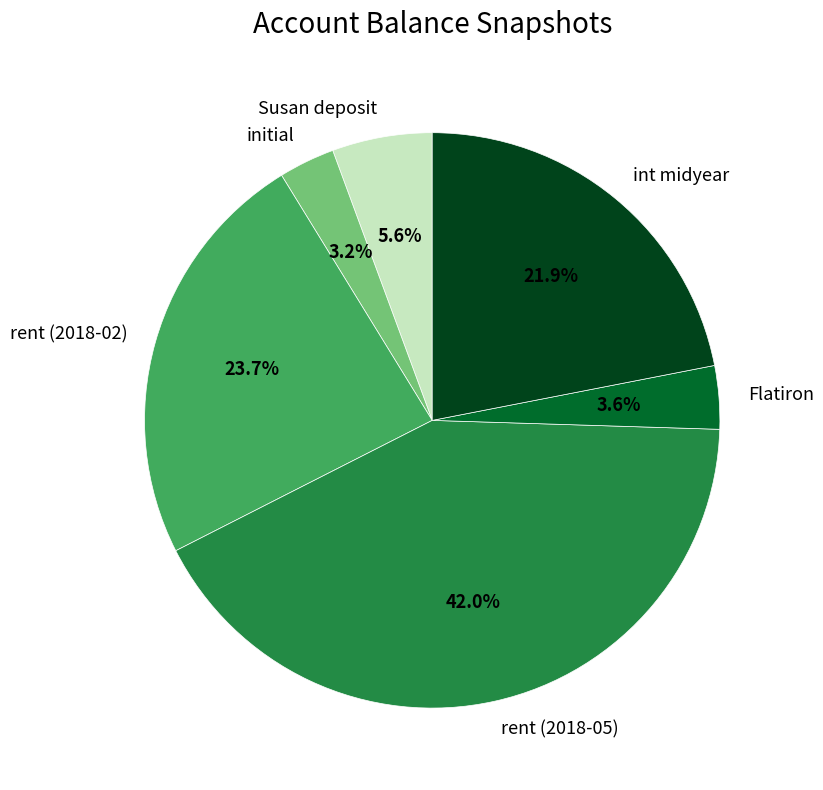

Count the number of slices in the pie.

6